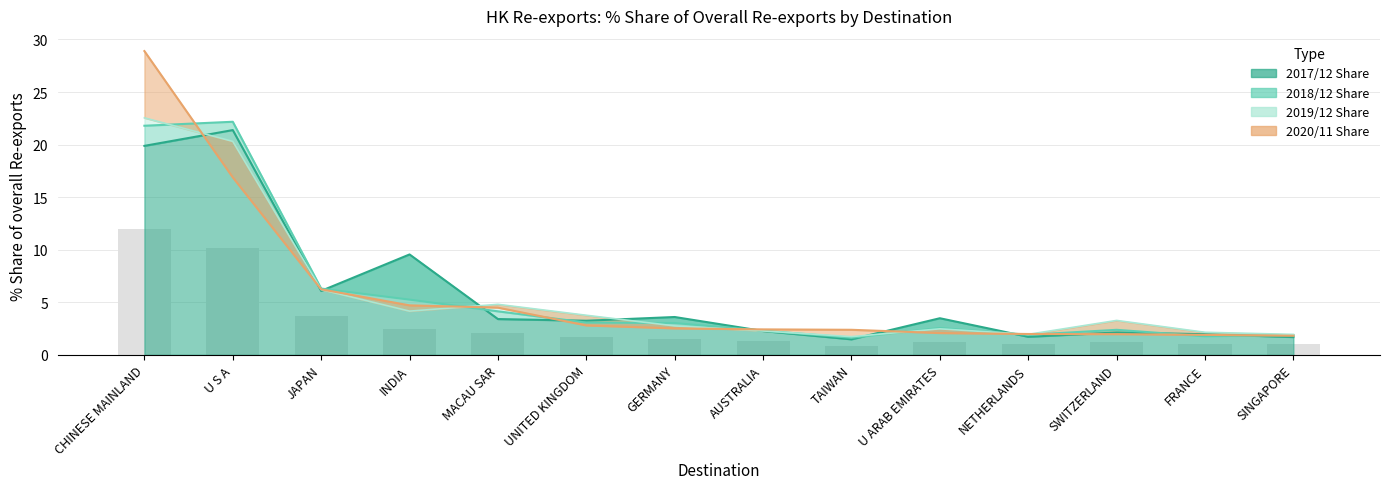

Reading left to right, what are all the values shown in this chart?

201712_Share: 19.9	21.4	6.1	9.5	3.4	3.2	3.6	2.3	1.5	3.5	1.7	2.1	2.0	1.7
201812_Share: 21.8	22.2	6.3	5.3	4.1	3.1	3.0	2.3	1.6	2.5	1.9	2.4	1.8	1.9
201912_Share: 22.5	20.3	6.2	4.2	4.8	3.8	2.7	2.3	1.7	2.5	1.9	3.3	2.1	1.9
202011_Share: 28.9	16.9	6.2	4.7	4.5	2.8	2.5	2.4	2.4	2.1	2.0	2.0	1.9	1.8